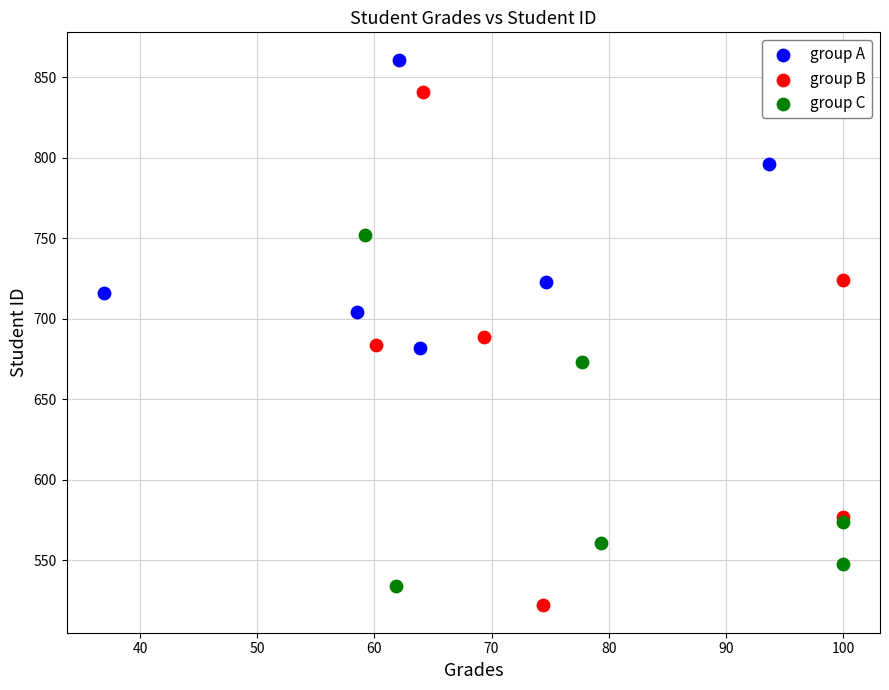

Which series reaches the maximum Y coordinate?

group A